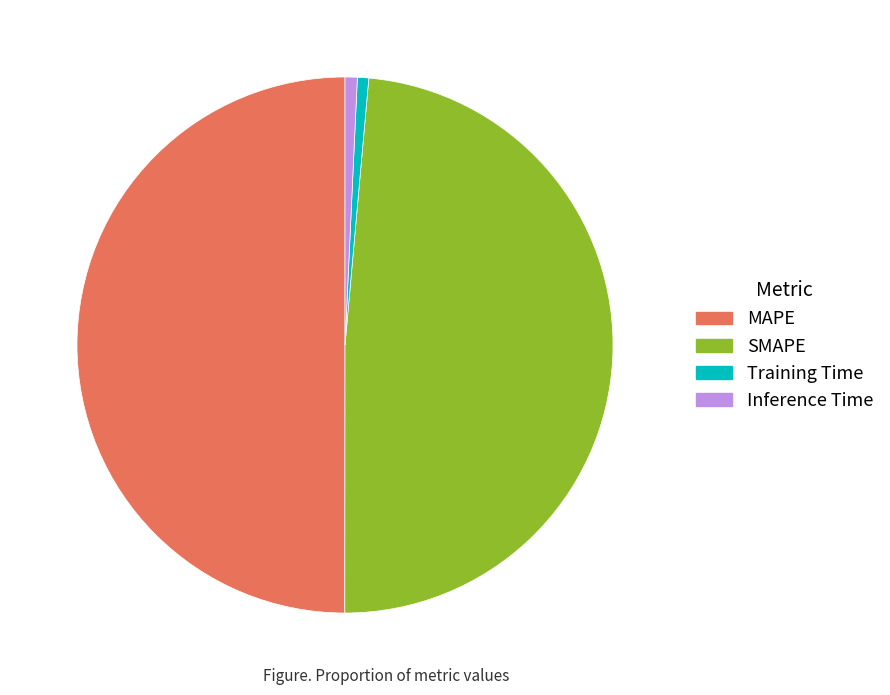

Is it true that Inference Time is 16% of the pie?

False